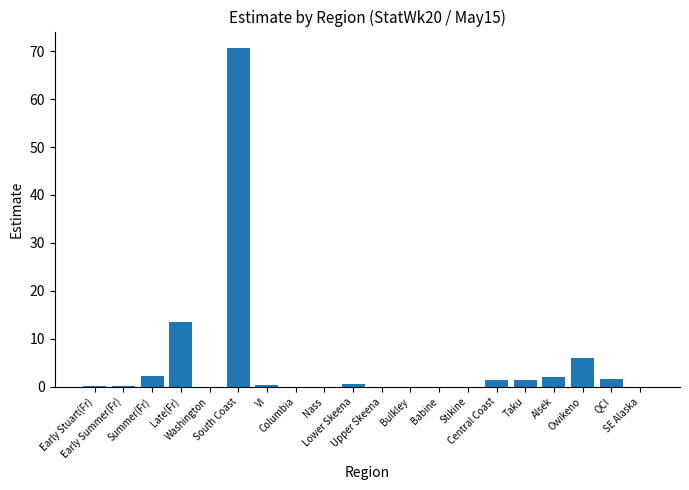

What is the sum of all values?

100.0